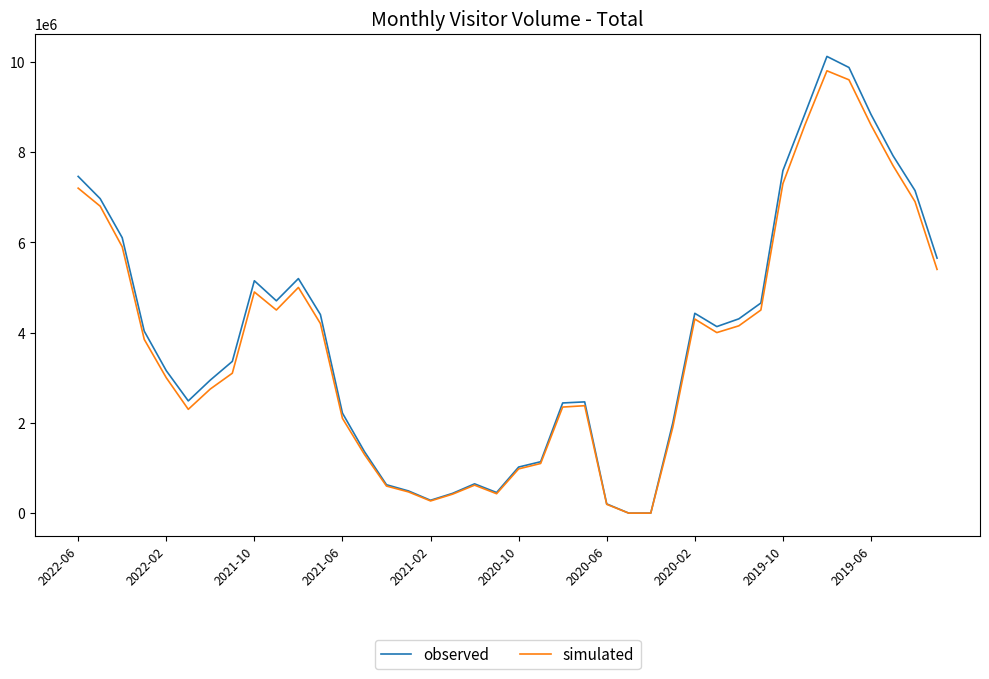

Which series has the largest range (max minus min)?

observed